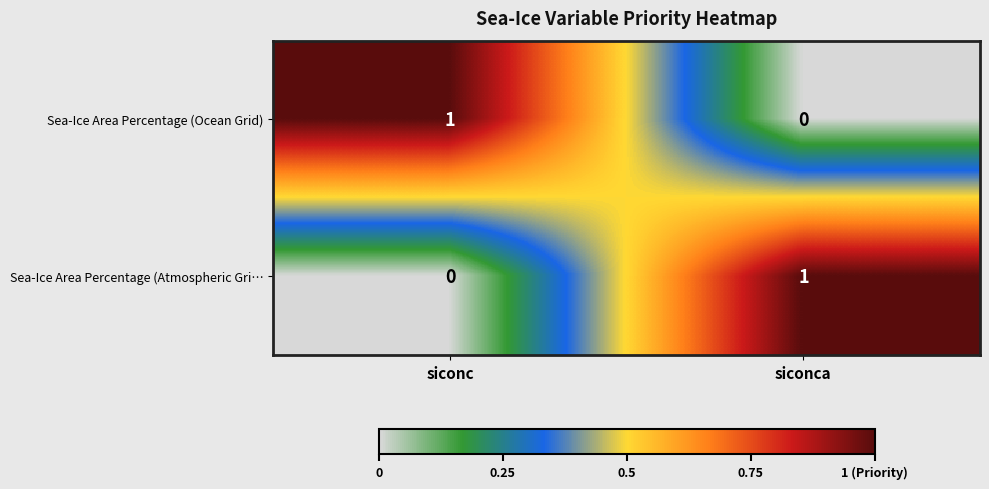

At which label does Sea-Ice Area Percentage (Atmospheric Gri… reach its minimum?

siconc